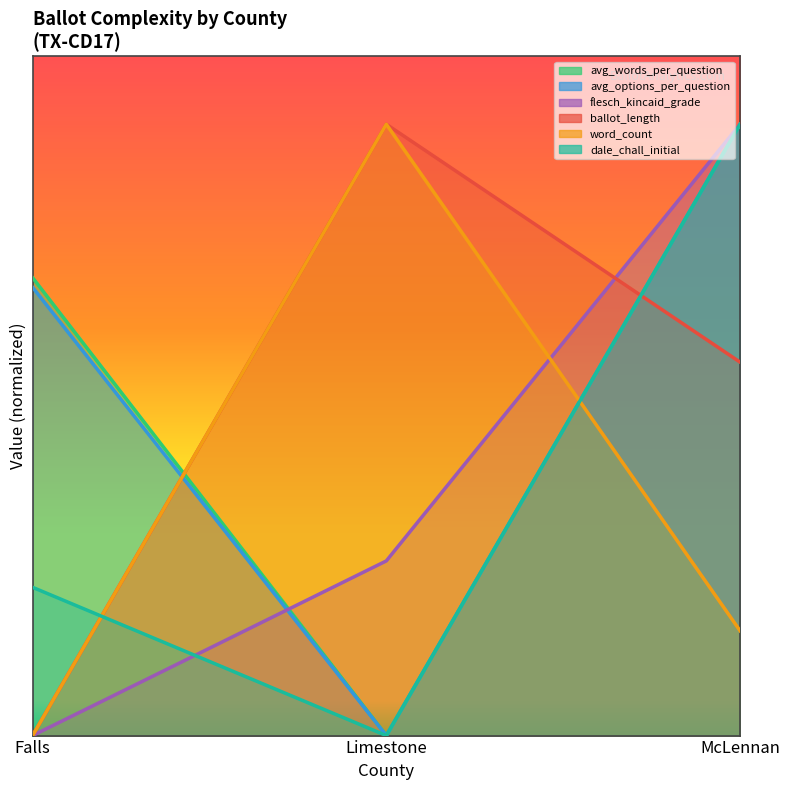

Which category has the highest value in the avg_options_per_question series?

McLennan